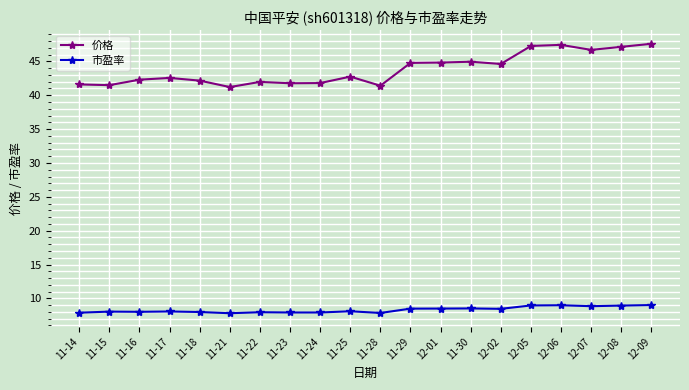

True or false: 市盈率 and 价格 intersect in this chart.

False